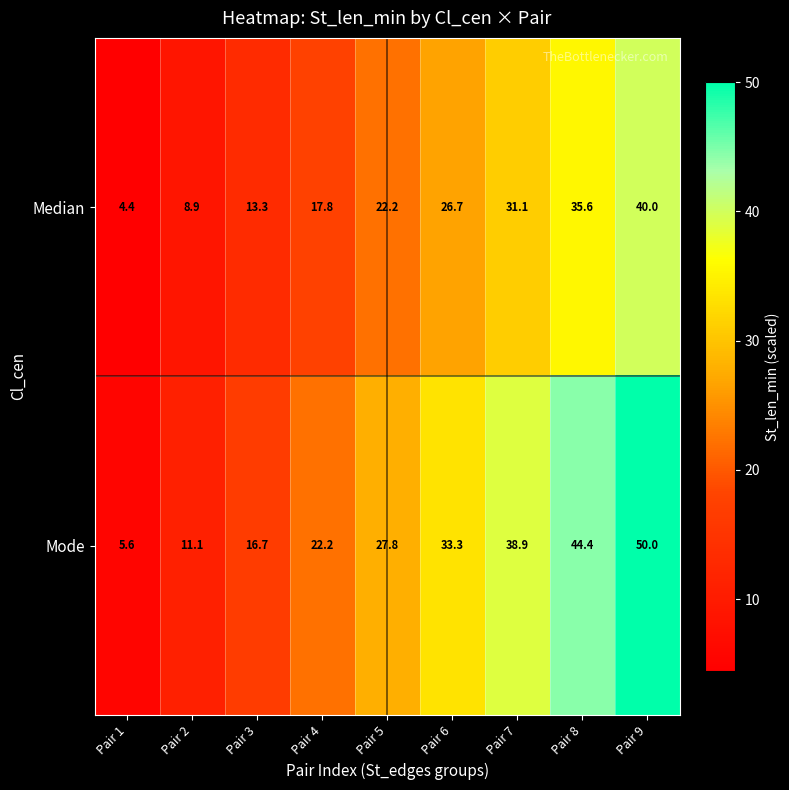

At how many categories does at least one series exceed 15?

7